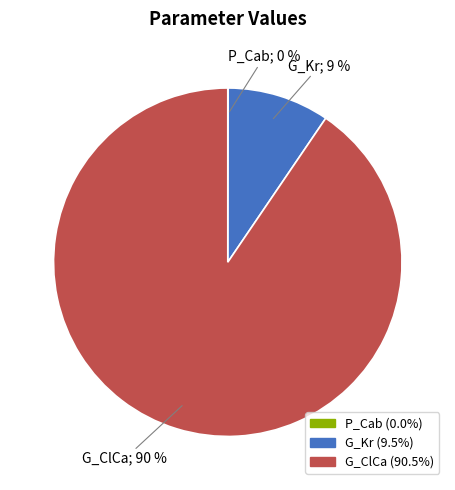

To the nearest percent, what percentage of the pie is G_Kr?

9%